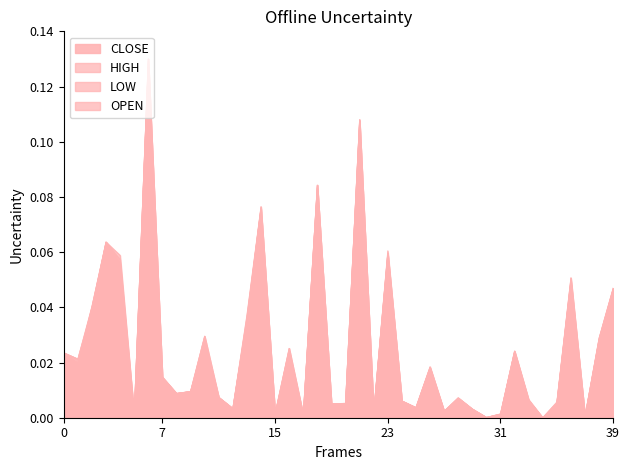

In OPEN, how many points are higher than both neighbors (excluding endpoints)?

12